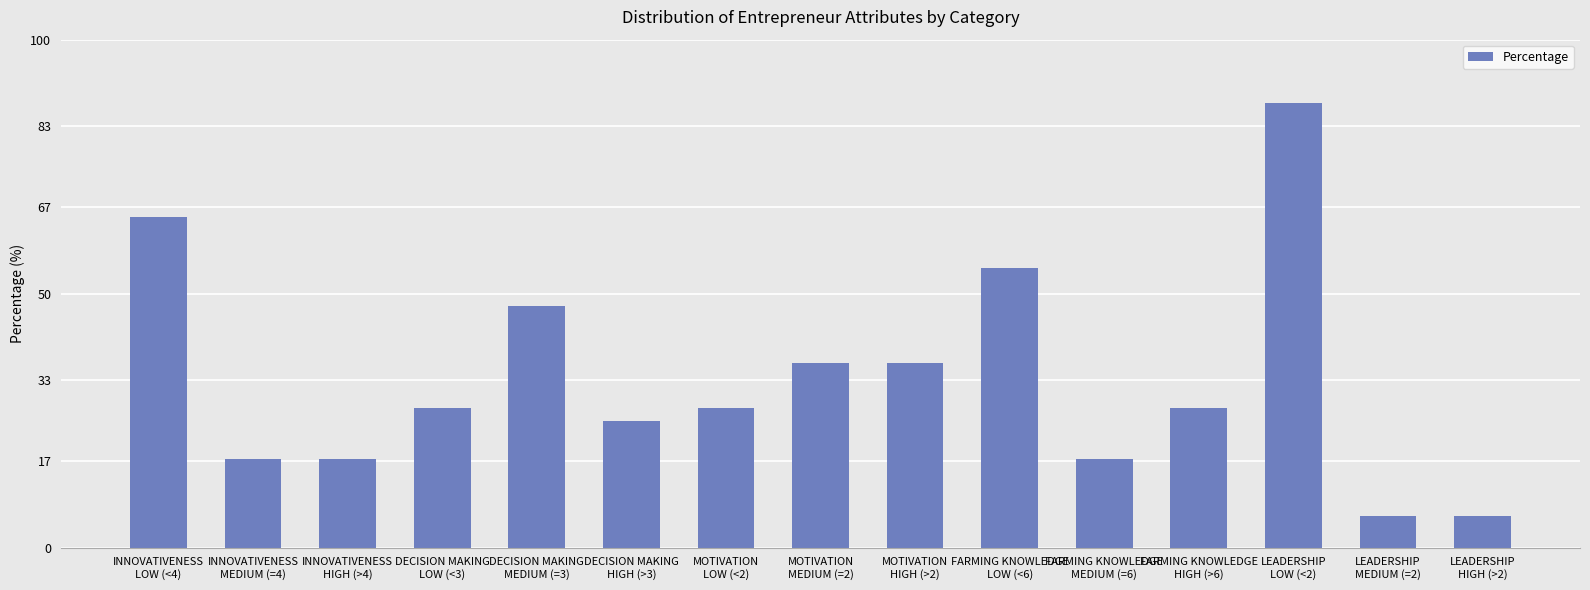

What is the value of the 3rd bar from the left?

17.5